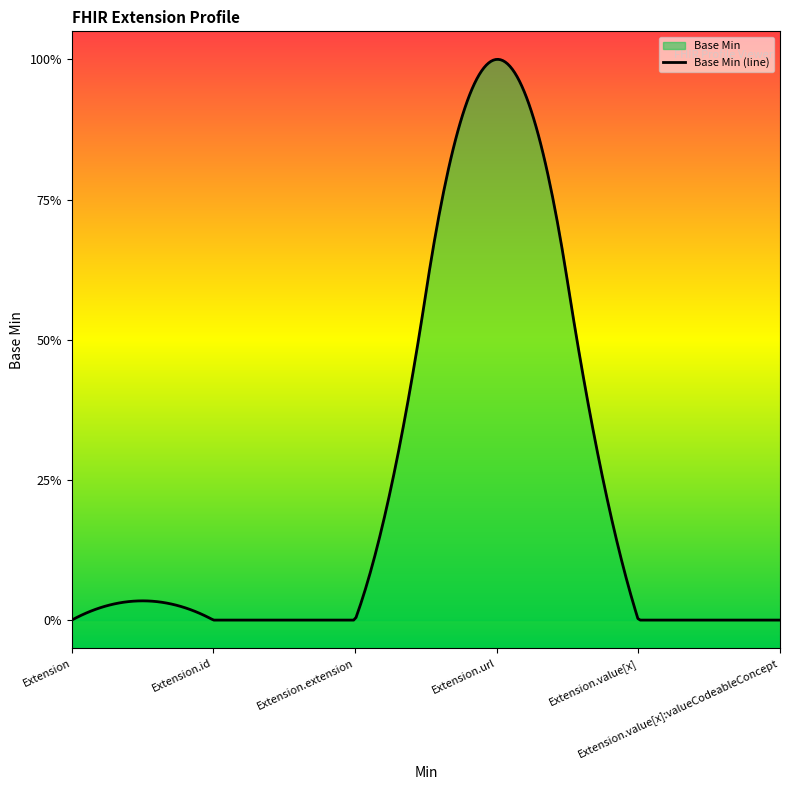

Count the number of data series in this chart.

1